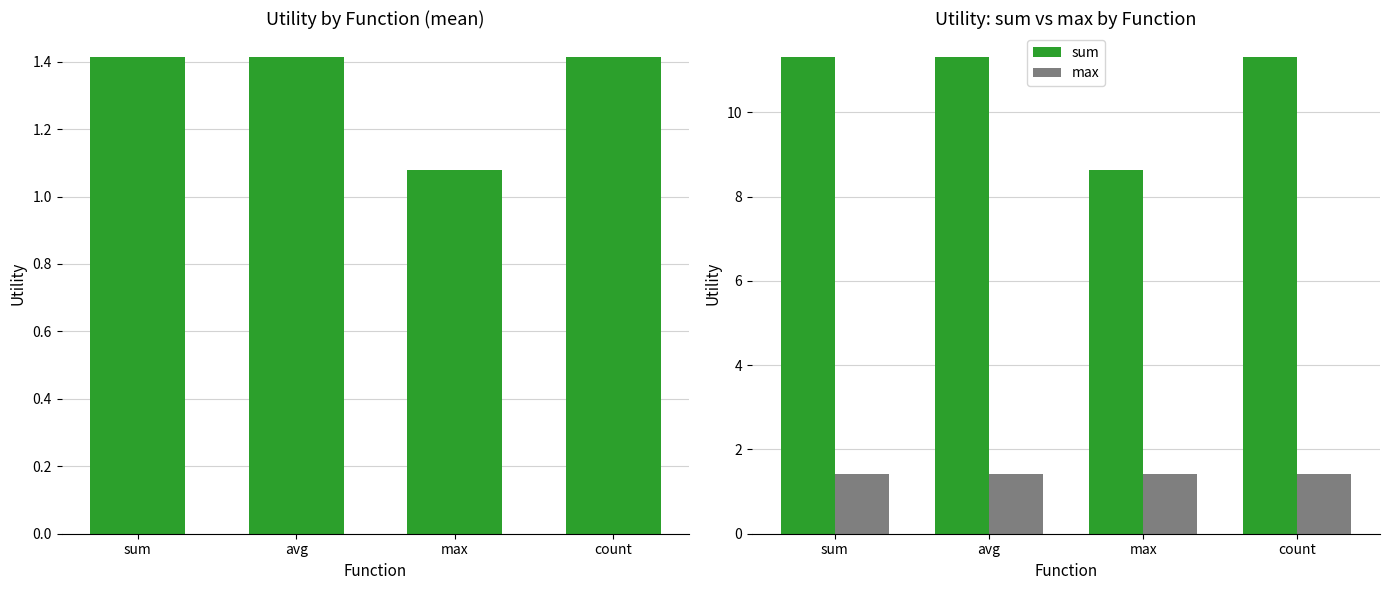

What is the sum of all sum values?

42.6